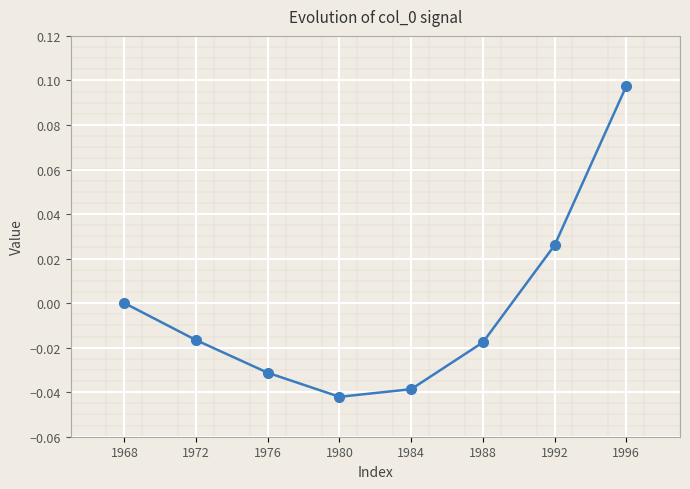

Does the chart display data point markers on the line(s)?

Yes